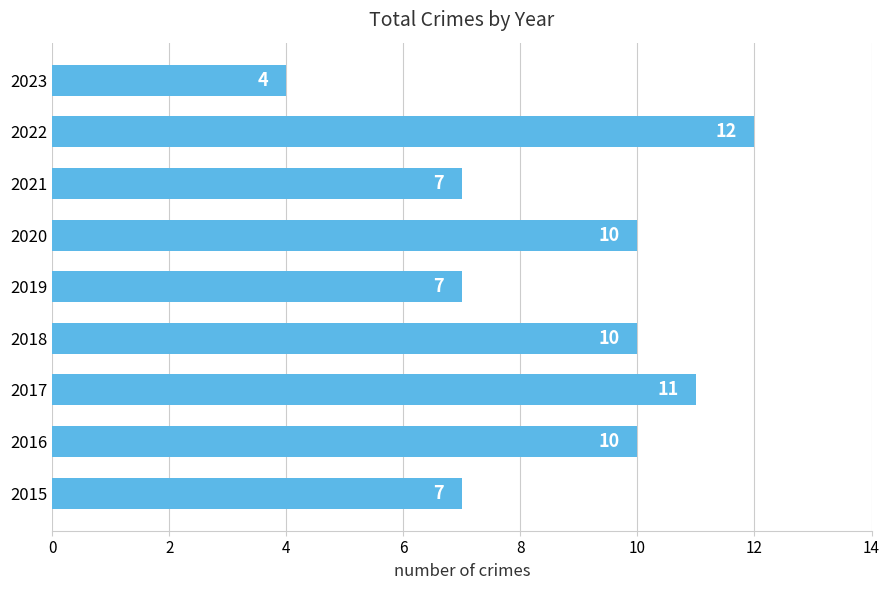

Reading bottom to top, what are all the values shown in this chart?

7	10	11	10	7	10	7	12	4